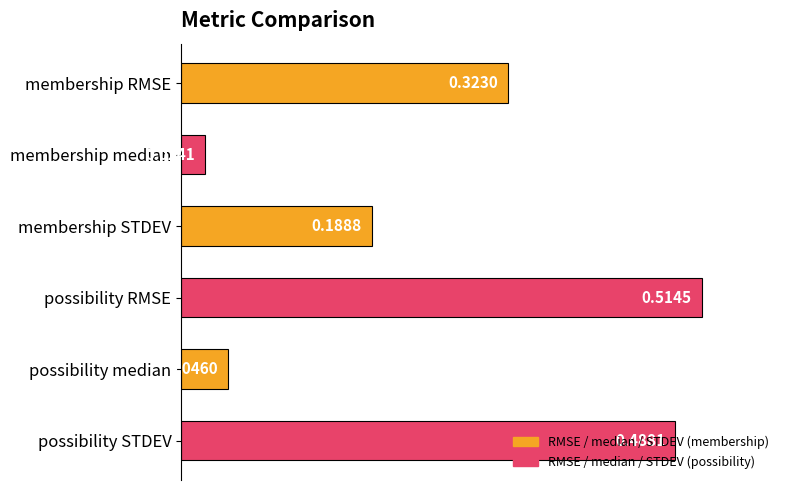

What is the label of the 5th bar from the top?

possibility median